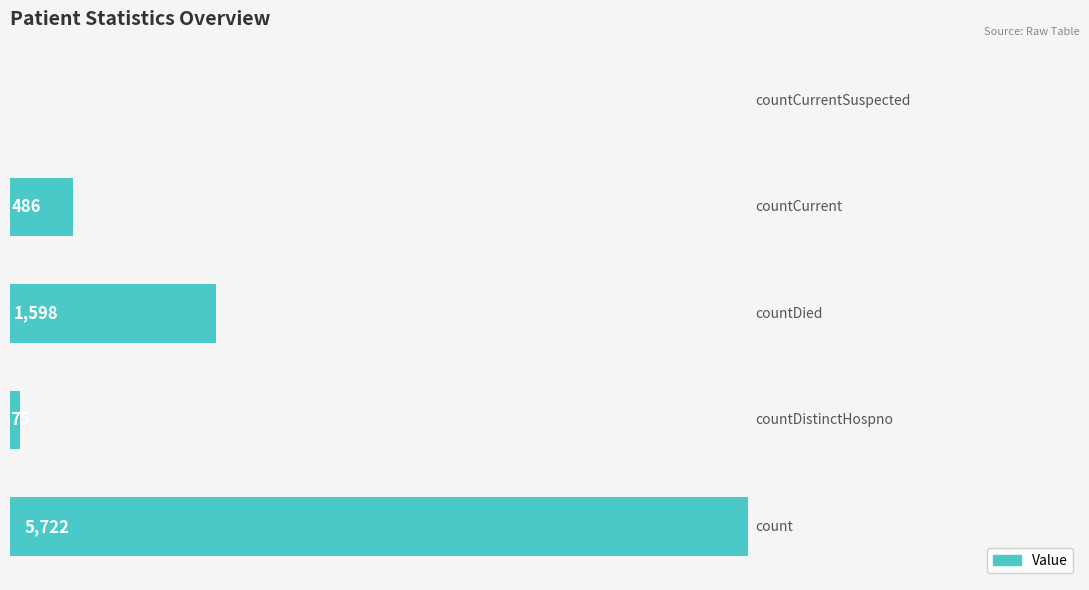

Count the number of categories in the chart.

5